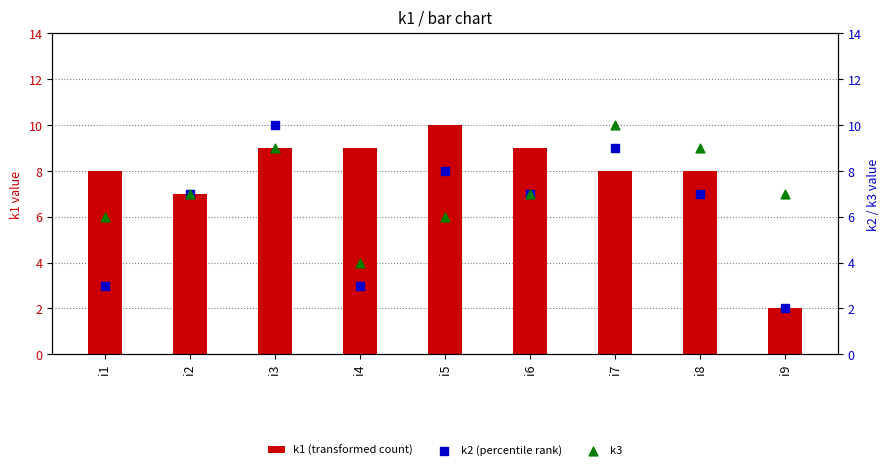

Is the value of k2 (percentile rank) at i7 greater than the value of k3 at i3?

No